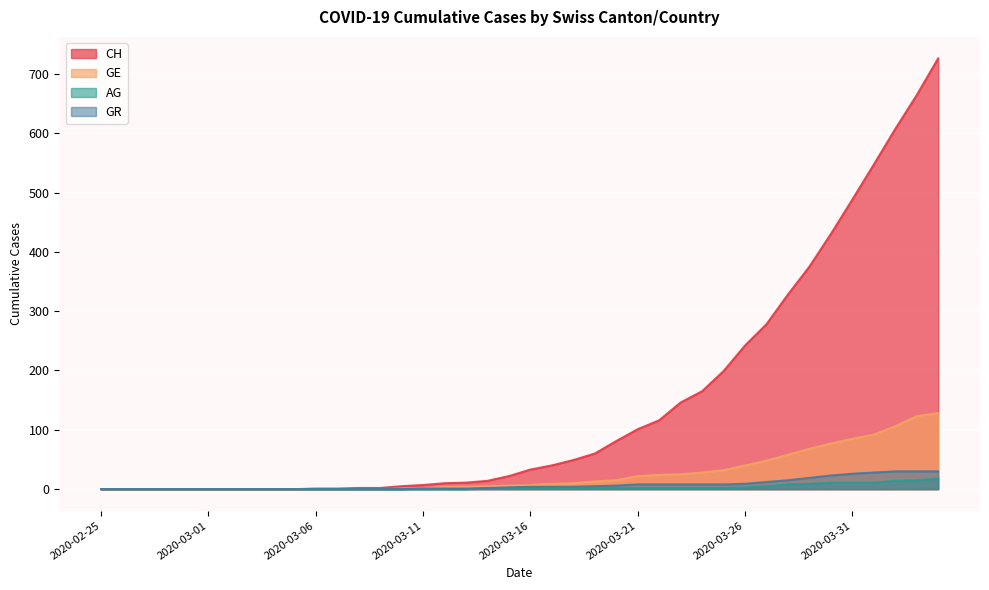

At which label does GE first exceed 7?

2020-03-17